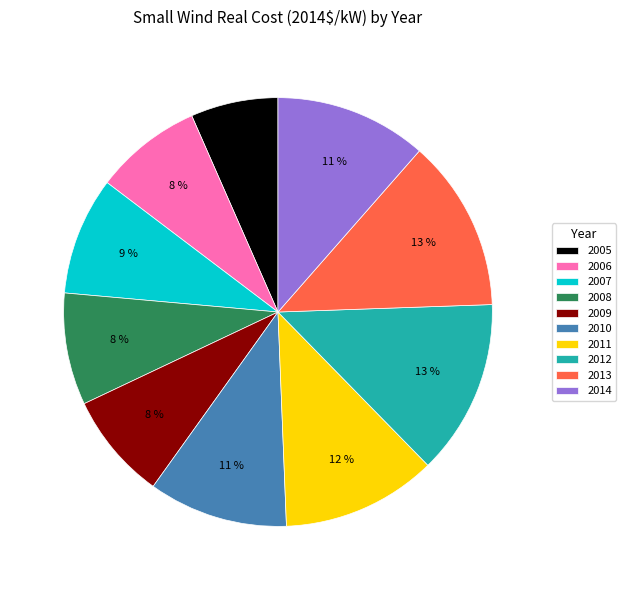

To the nearest percent, what portion does 2010 represent?

11%